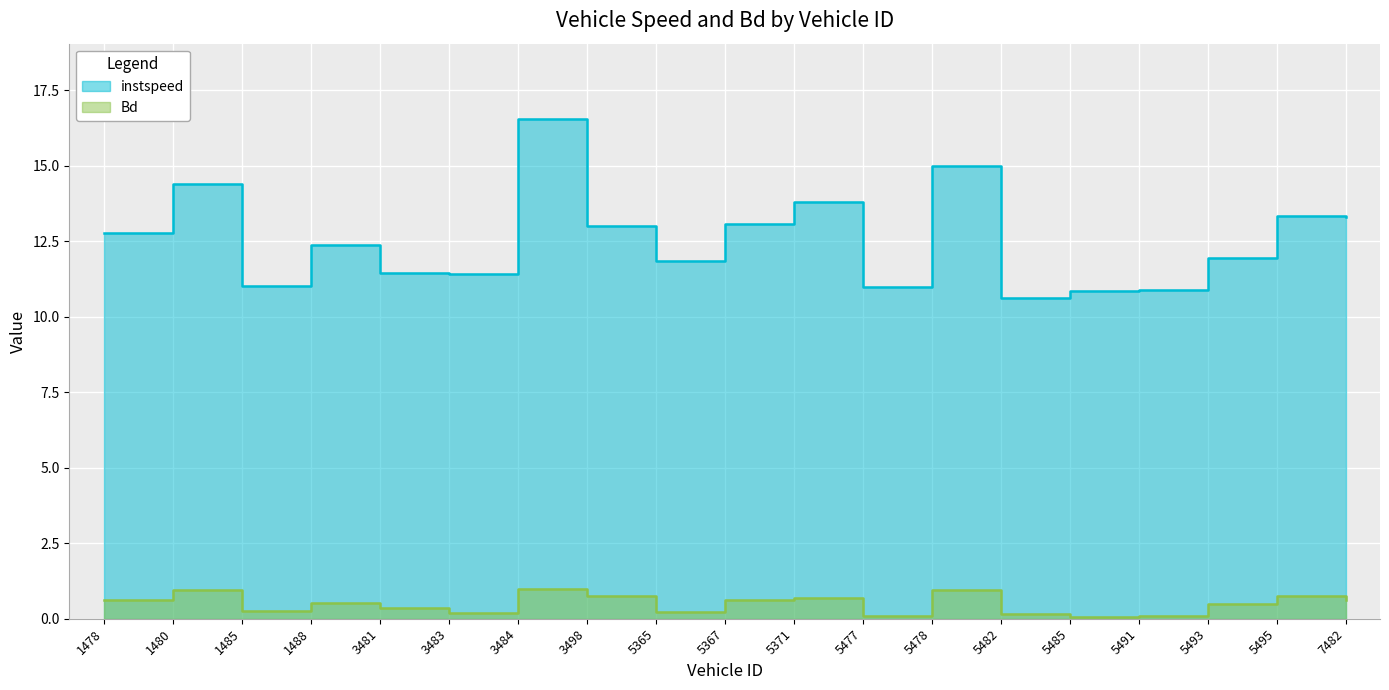

What is the total value across all series at 7482?

13.9